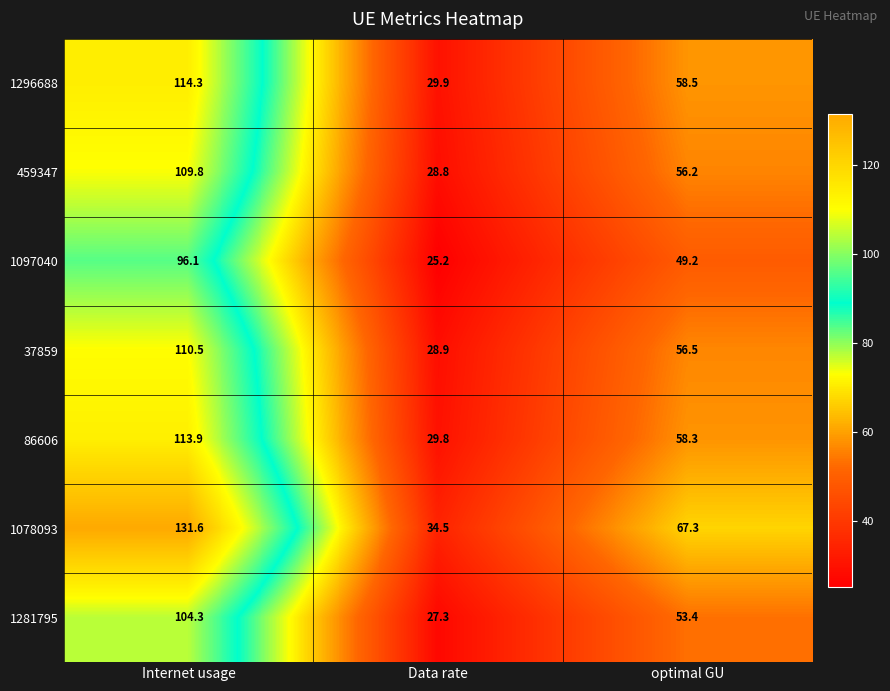

Between Internet usage and optimal GU, which series saw the biggest shift?

1078093